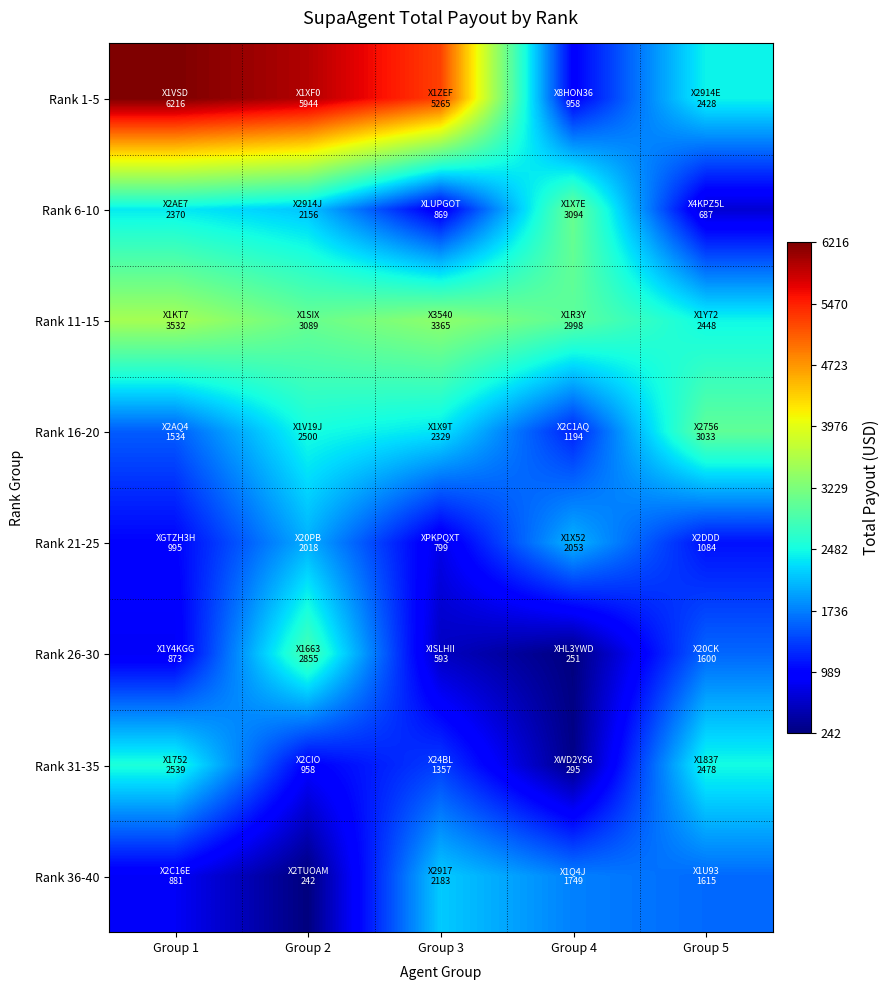

Reading left to right, transcribe all the data shown in this chart.

Rank 1-5: Group 1=6216.4	Group 2=5944.1	Group 3=5265.3	Group 4=958.3	Group 5=2428.4
Rank 6-10: Group 1=2370.3	Group 2=2156.3	Group 3=868.6	Group 4=3094.0	Group 5=686.5
Rank 11-15: Group 1=3531.8	Group 2=3089.1	Group 3=3365.0	Group 4=2997.8	Group 5=2448.3
Rank 16-20: Group 1=1533.8	Group 2=2500.1	Group 3=2329.1	Group 4=1194.4	Group 5=3033.3
Rank 21-25: Group 1=994.7	Group 2=2018.0	Group 3=799.3	Group 4=2053.1	Group 5=1084.0
Rank 26-30: Group 1=873.4	Group 2=2855.3	Group 3=593.3	Group 4=250.6	Group 5=1600.1
Rank 31-35: Group 1=2539.2	Group 2=957.6	Group 3=1357.3	Group 4=295.0	Group 5=2478.0
Rank 36-40: Group 1=881.1	Group 2=242.1	Group 3=2183.1	Group 4=1749.2	Group 5=1614.9